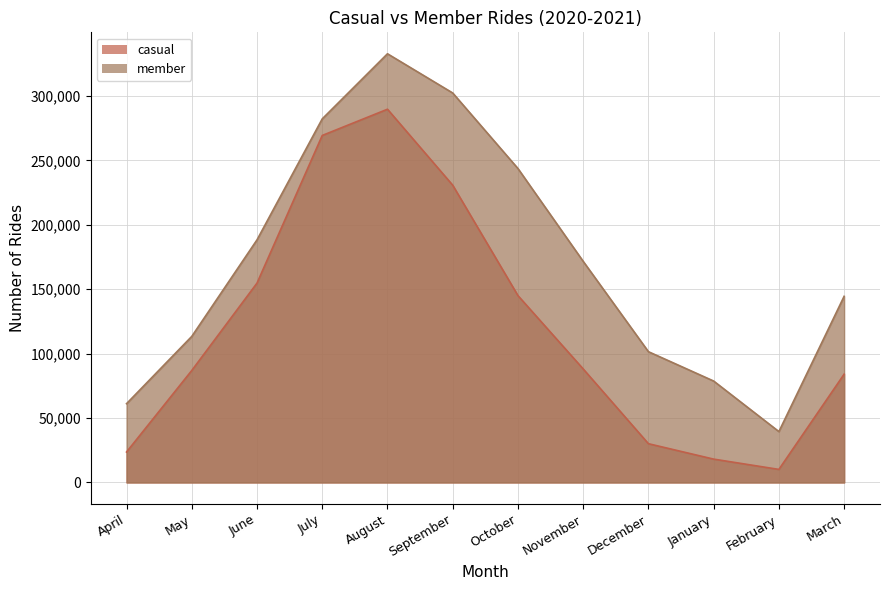

Does the chart display data point markers on the line(s)?

No